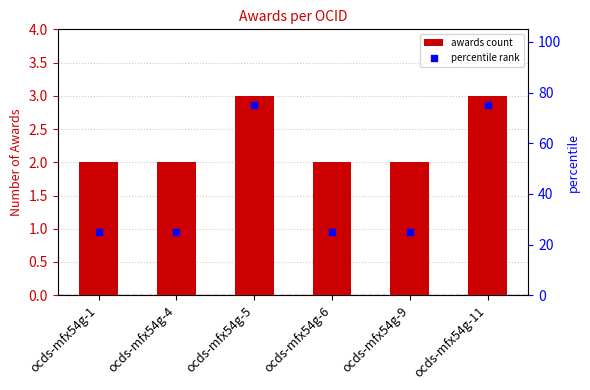

At how many categories does at least one series exceed 15?

6